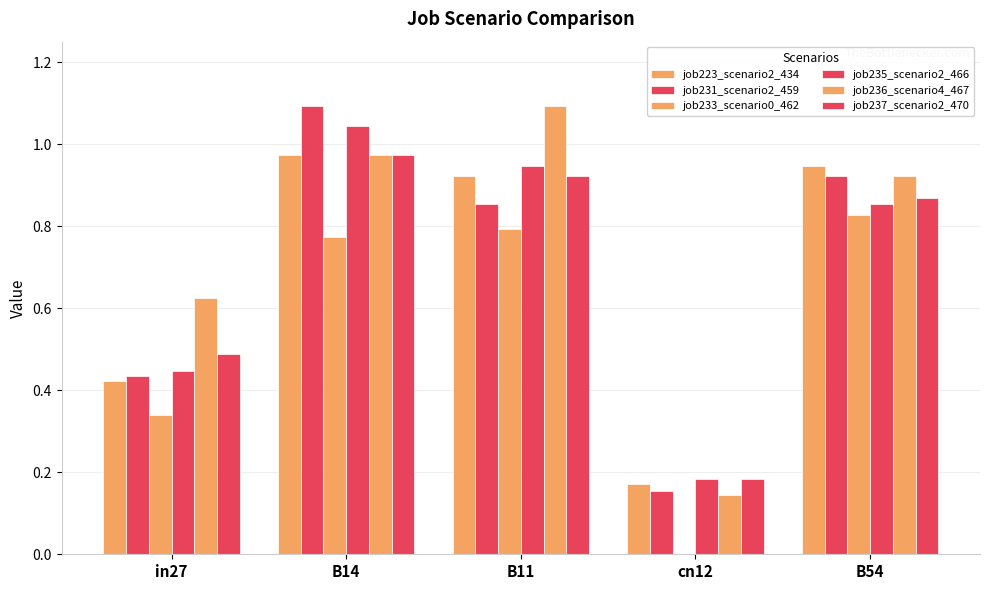

At how many categories does at least one series exceed 0?

5